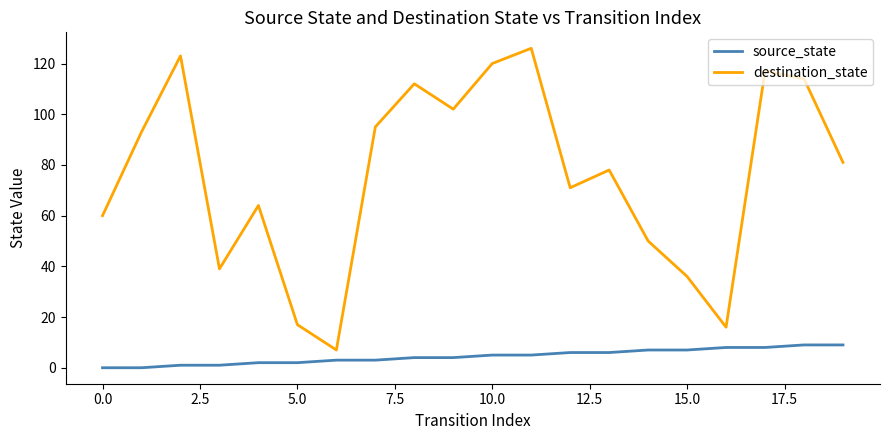

Count the number of categories in the chart.

20